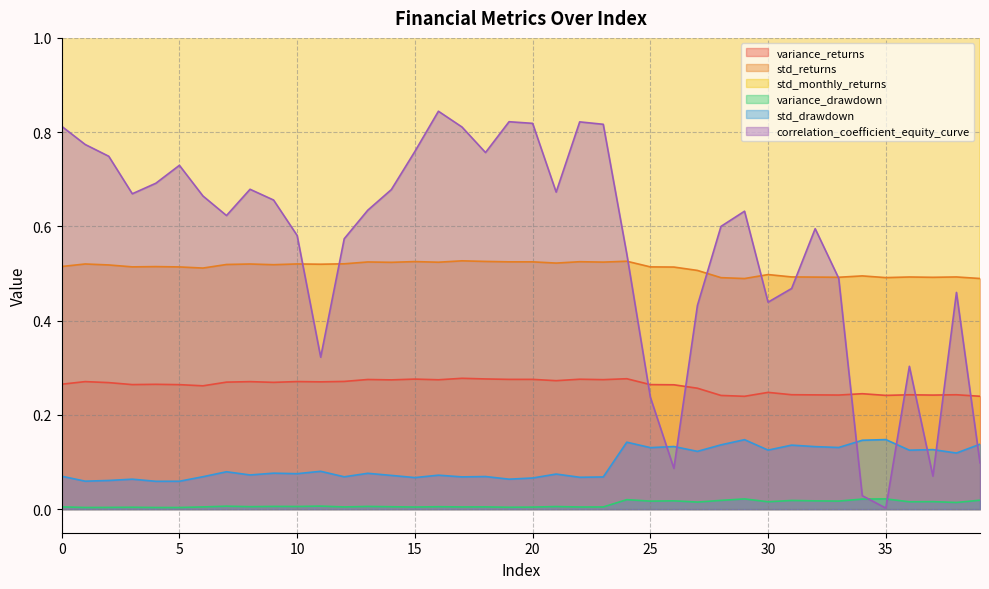

True or false: variance_returns and std_drawdown intersect in this chart.

False